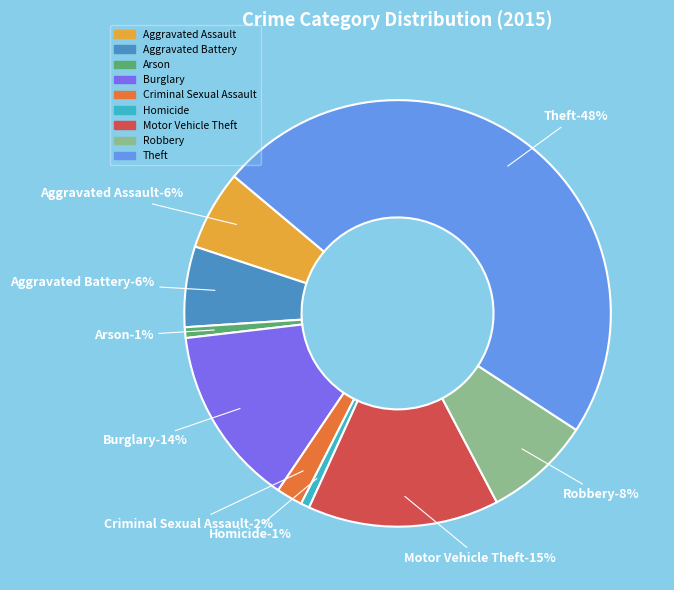

Does Robbery account for over 50% of the chart?

No